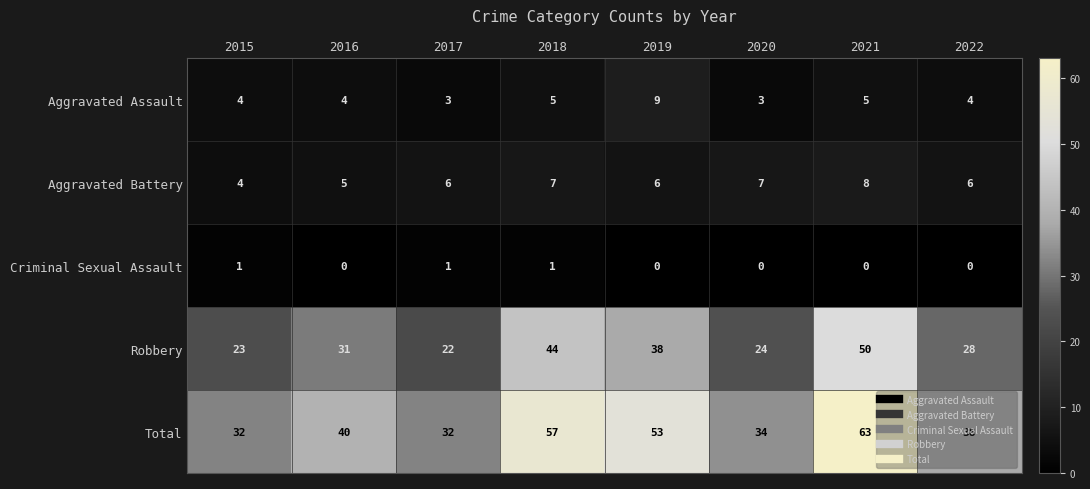

Which category has the highest value across all series?

2021